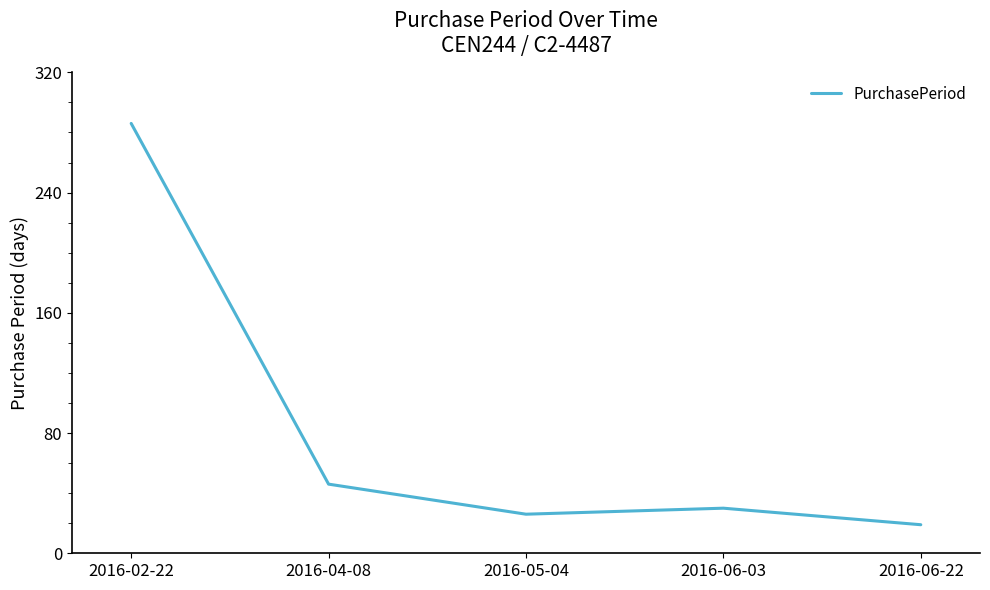

At which category does the chart reach its minimum across all series?

2016-06-22